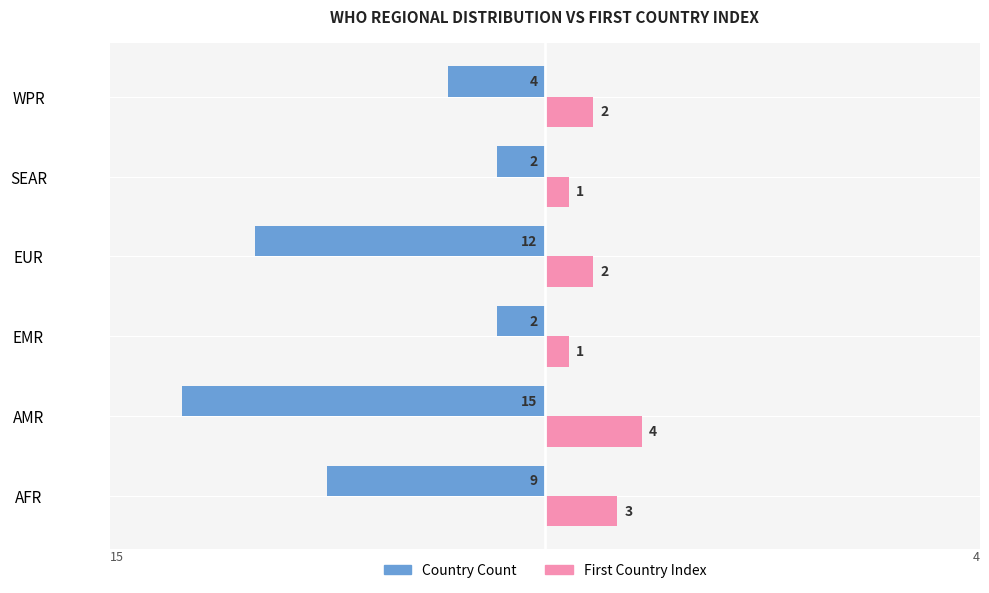

What is the total value across all series at AFR?

-6